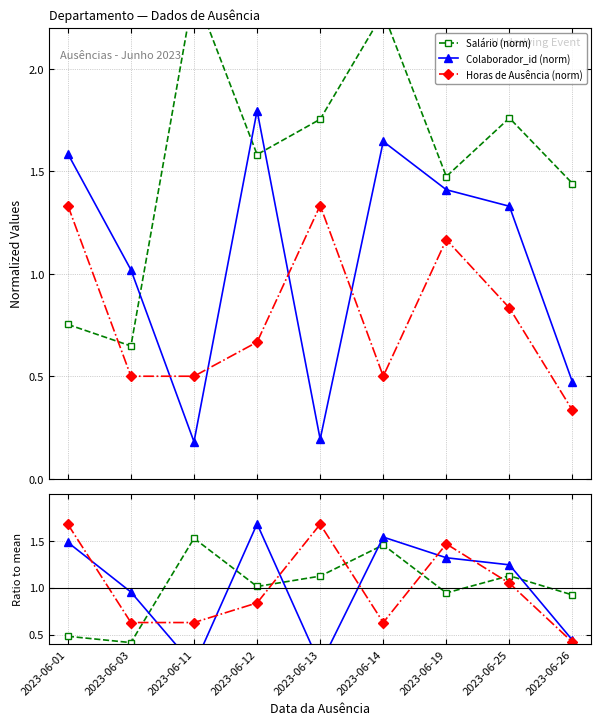

Is the value of Colaborador_id (norm) at 2023-06-11 greater than the value of Horas at 2023-06-03?

No